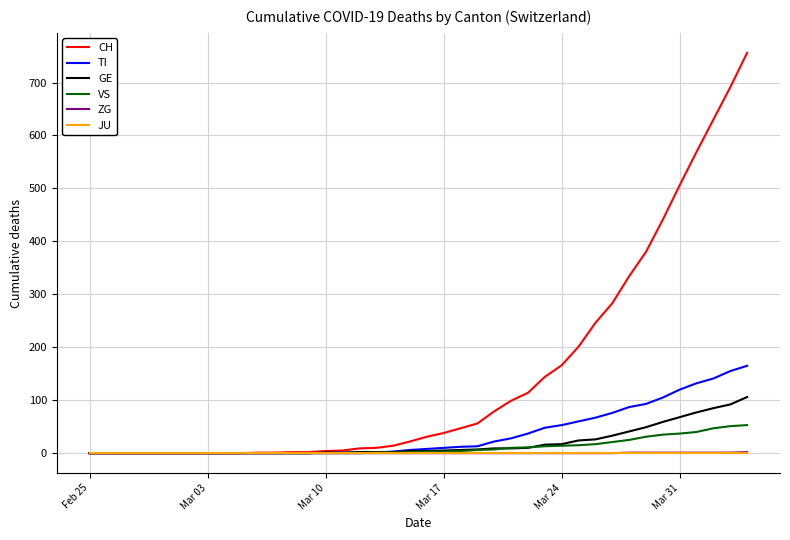

How many series are shown in this chart?

6